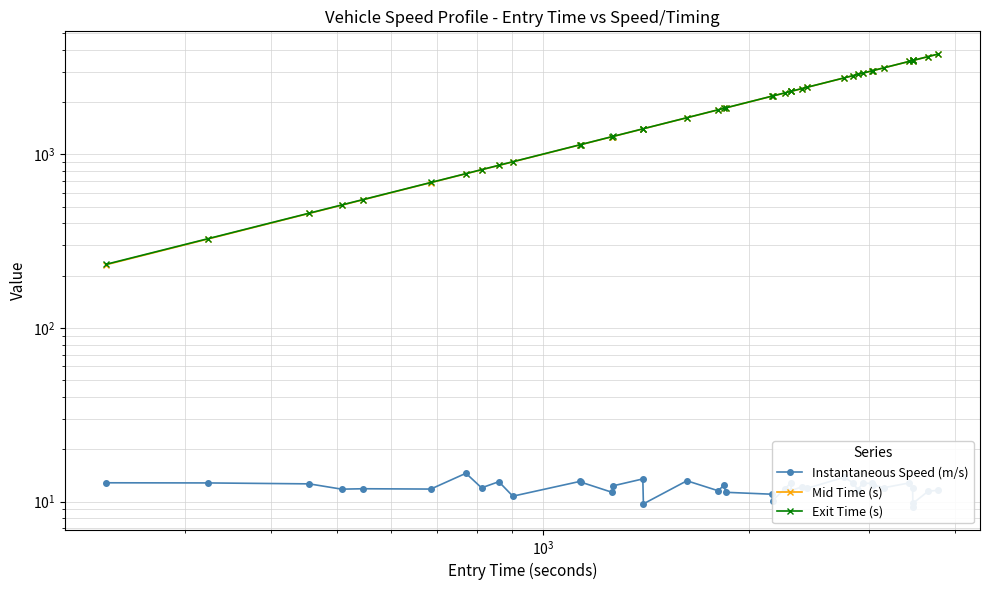

What is the value of the Instantaneous Speed (m/s) point at the 30th from the left?

11.7